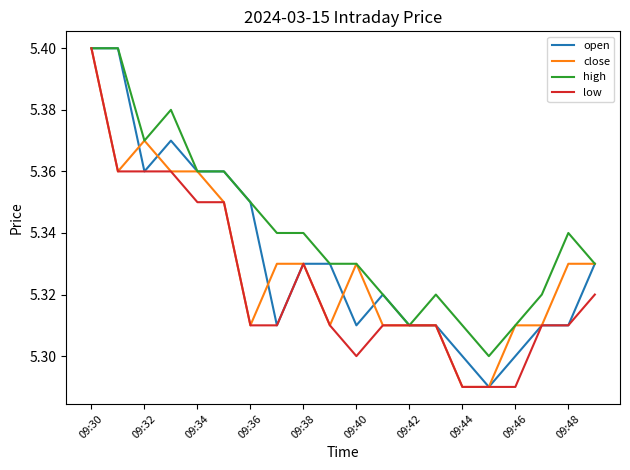

What is the value of the close point at the 18th from the left?

5.3